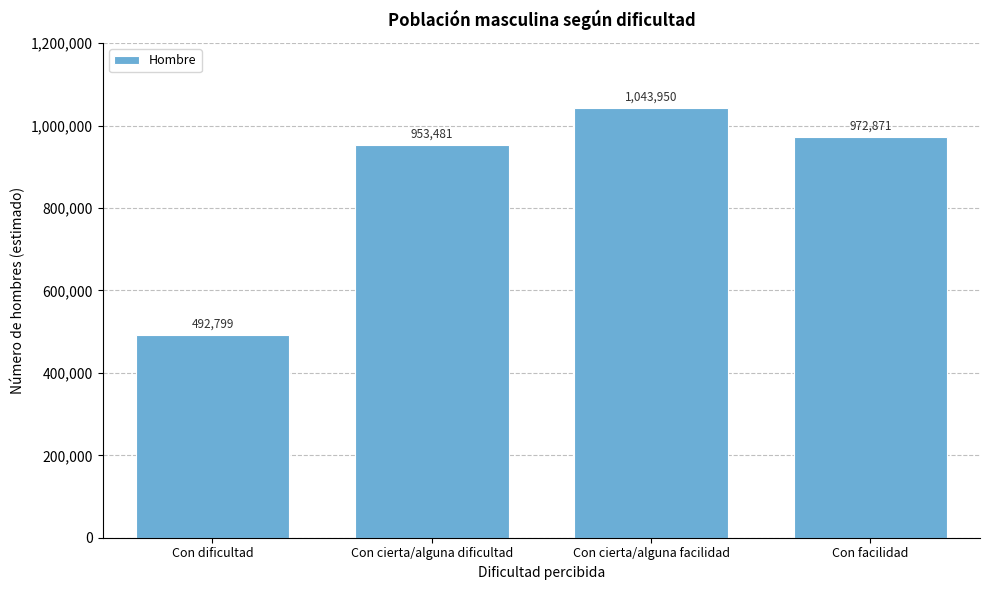

Reading right to left, list all the values displayed in this chart.

Con facilidad=972871	Con cierta/alguna facilidad=1043950	Con cierta/alguna dificultad=953481	Con dificultad=492799